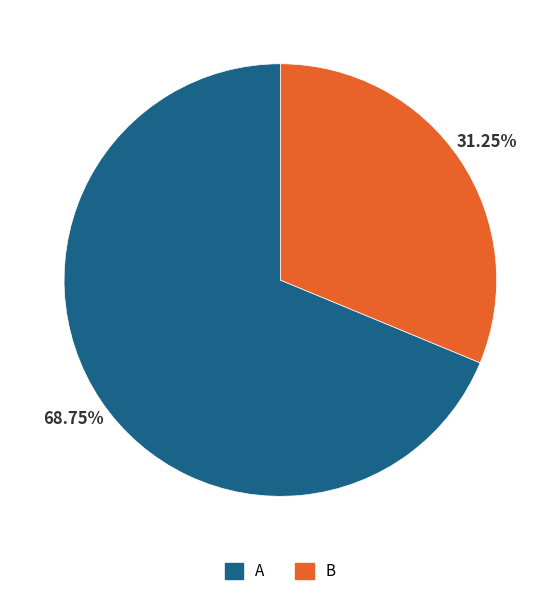

True or false: A accounts for 69% of the total.

True